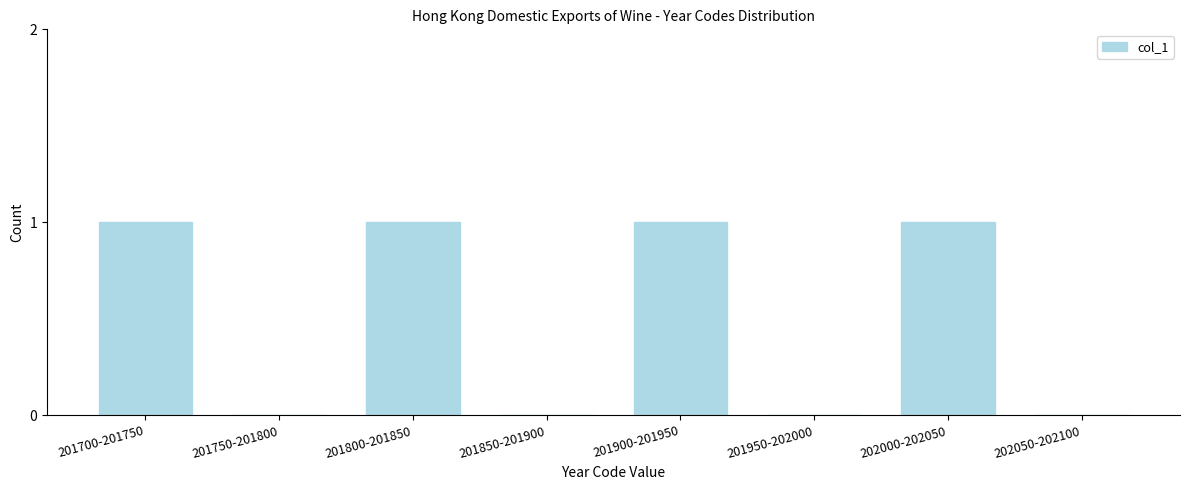

Reading right to left, extract all data points from this chart.

202050-202100=0	202000-202050=1	201950-202000=0	201900-201950=1	201850-201900=0	201800-201850=1	201750-201800=0	201700-201750=1